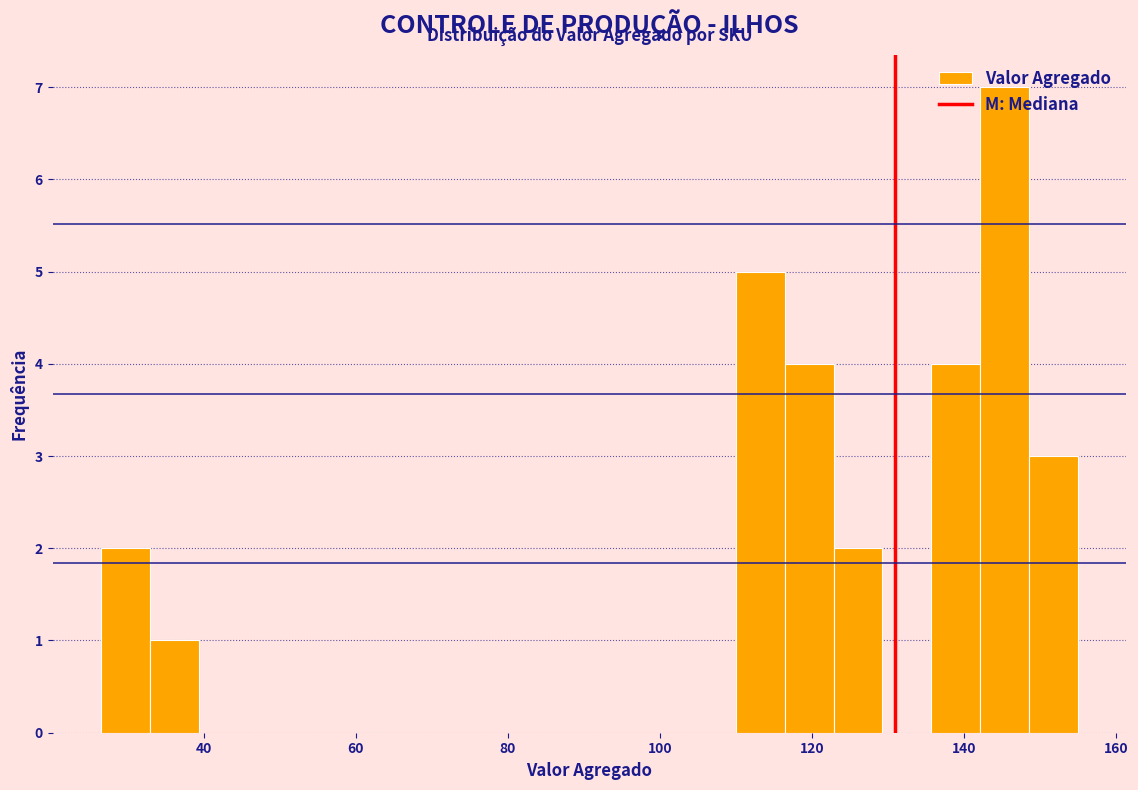

Around what value on the x-axis is the tallest bar? Give the approximate position of its centre, as read against the axis.

146